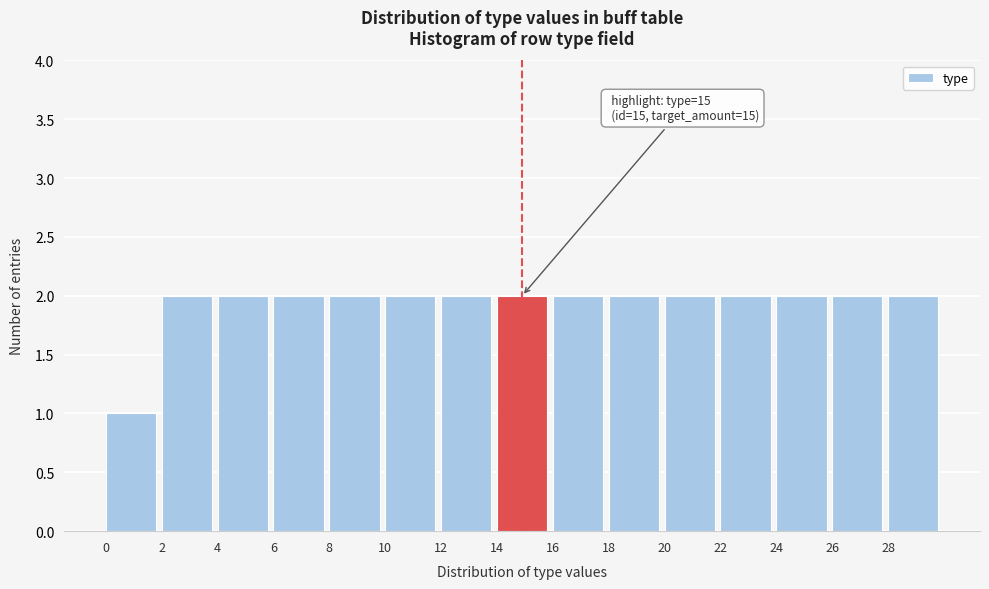

Reading left to right, what are all the values shown in this chart?

1	2	2	2	2	2	2	2	2	2	2	2	2	2	2